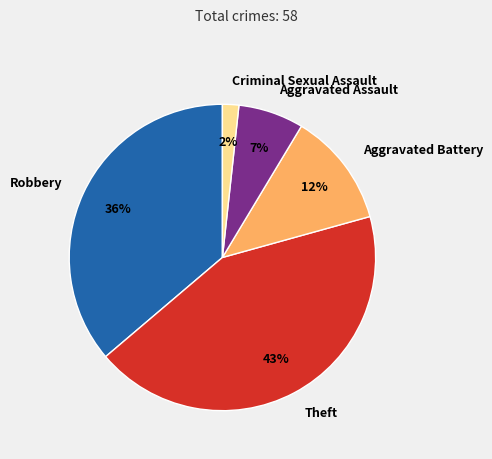

To the nearest percent, what percentage of the pie is Aggravated Battery?

12%